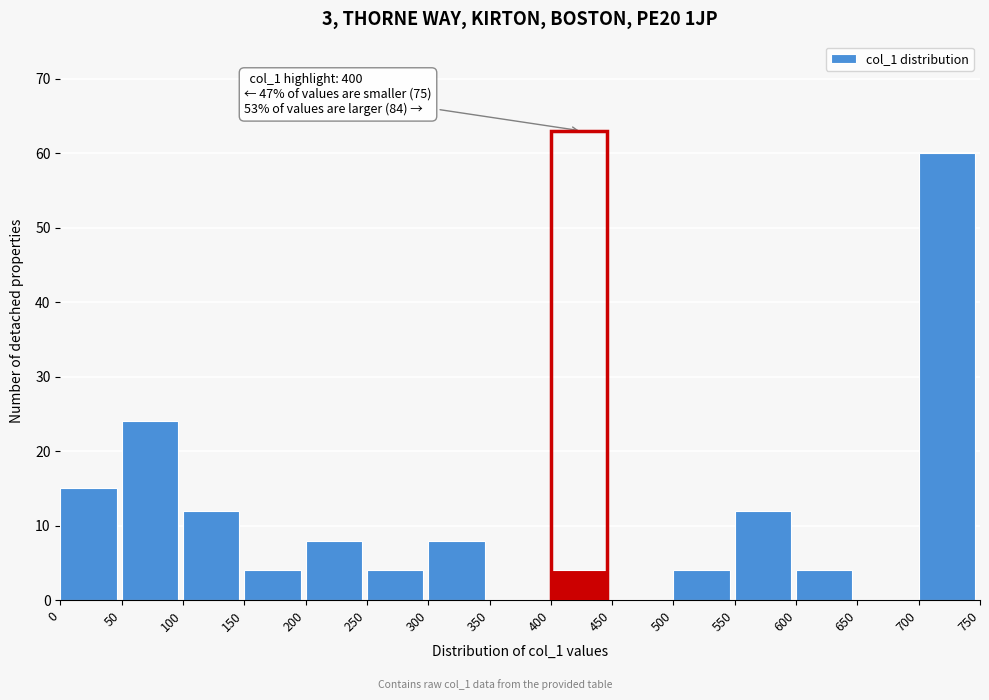

Which range on the x-axis has the tallest bar?

700 to 750